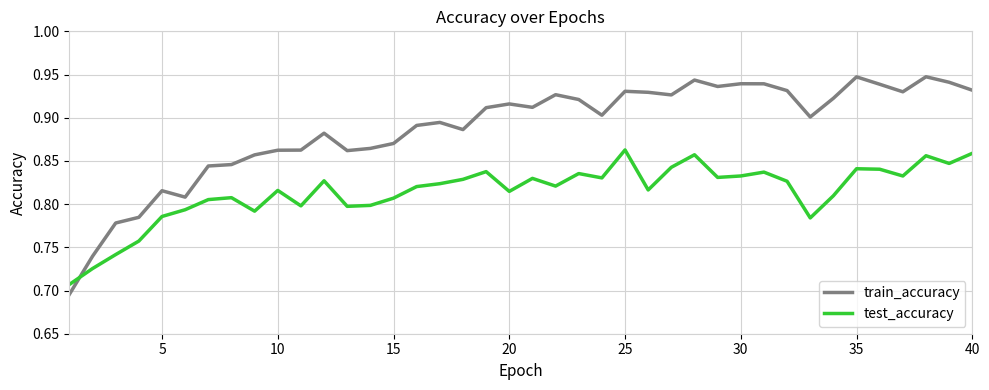

How many train_accuracy values are between 0 and 1?

40